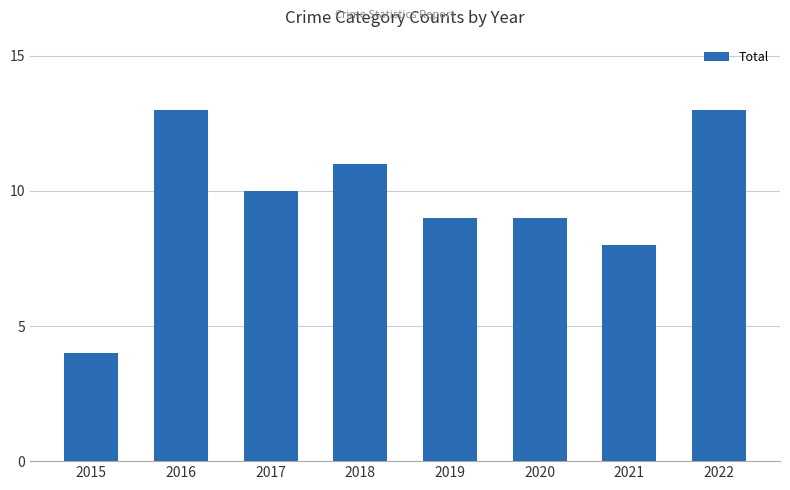

What is the change in value from 2017 to 2021?

-2